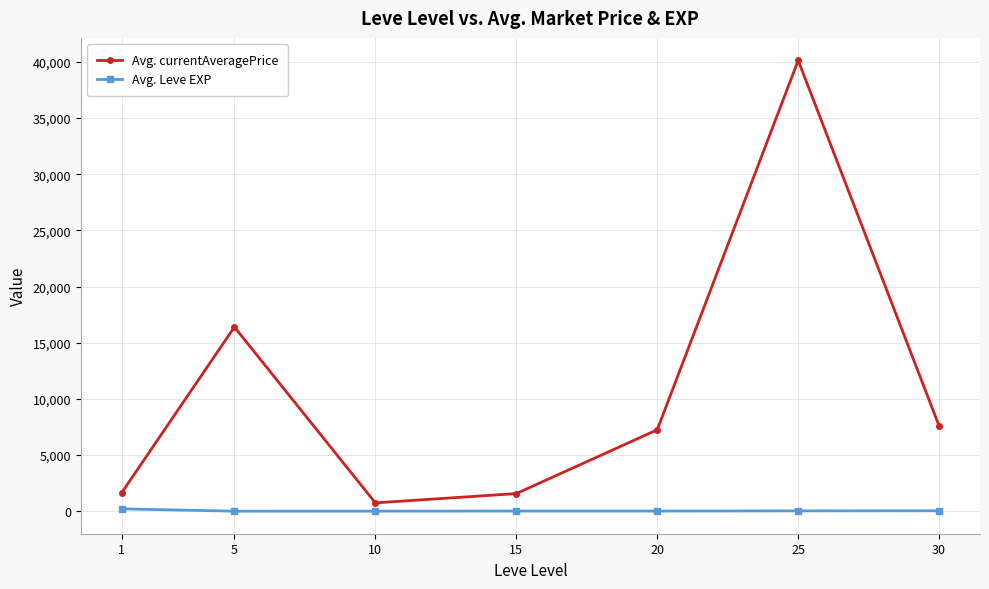

Which category has the highest value across all series?

25